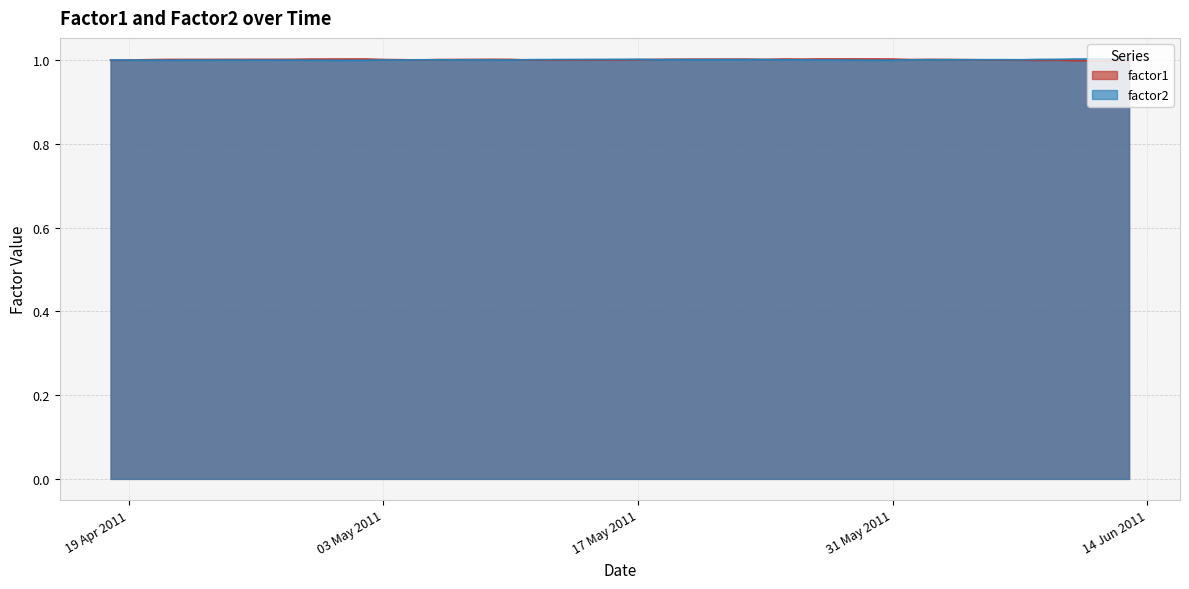

Count the number of data series in this chart.

2